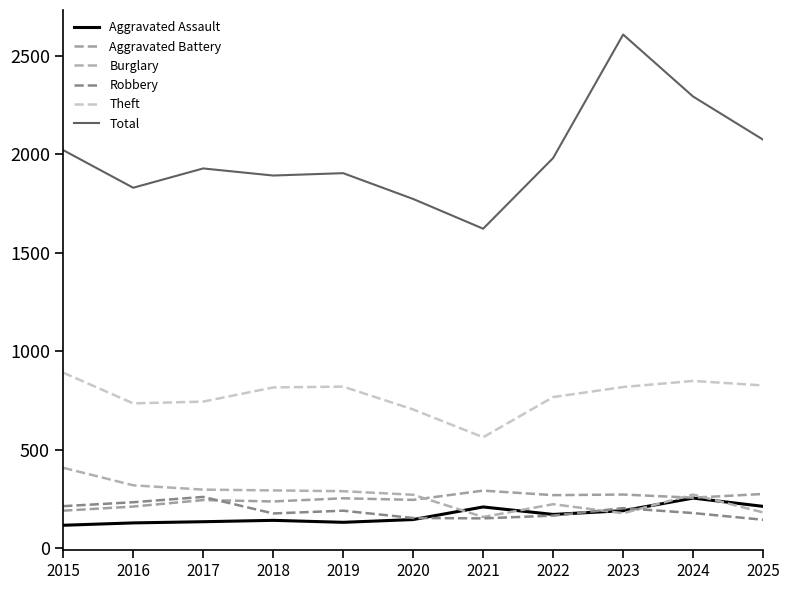

The Burglary series shows 289 at 2019. True or false?

True